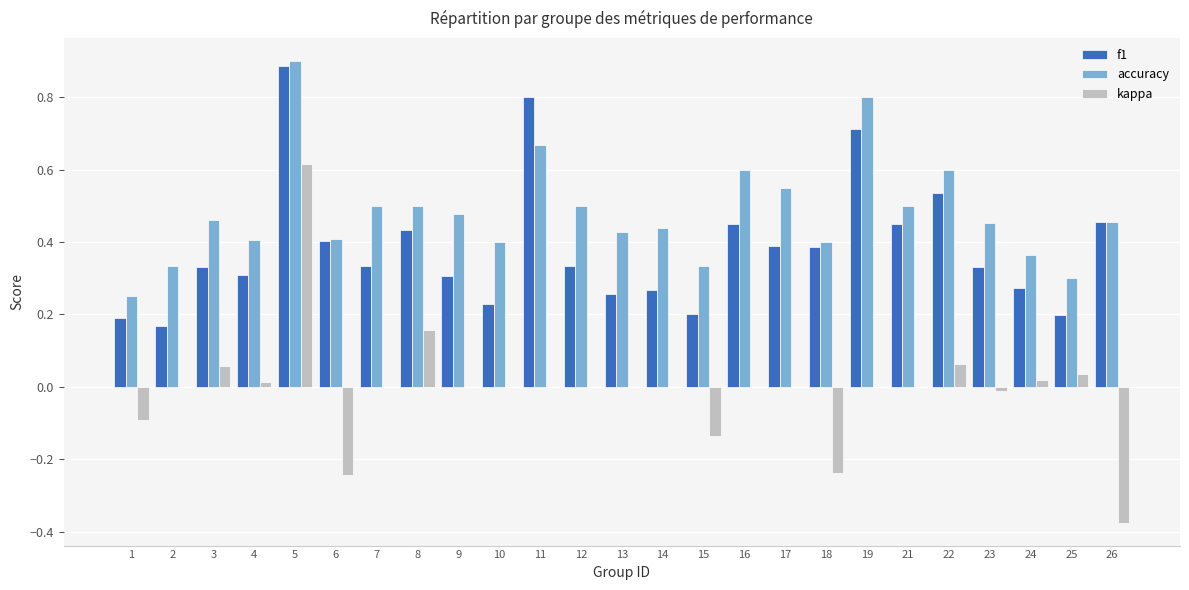

Count the f1 values in the range 0 to 1.

25